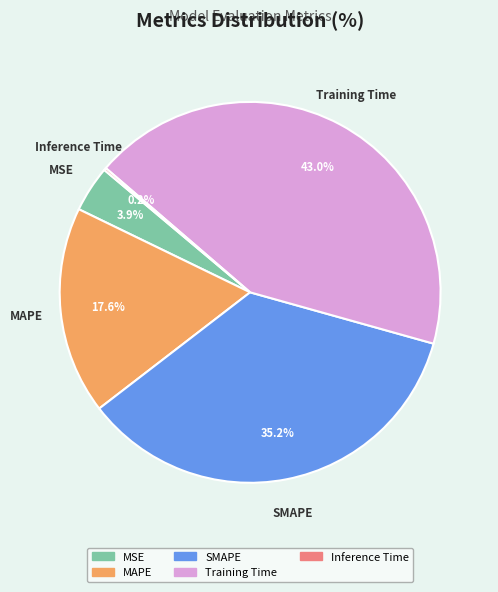

Is it true that MAPE is 18% of the pie?

True